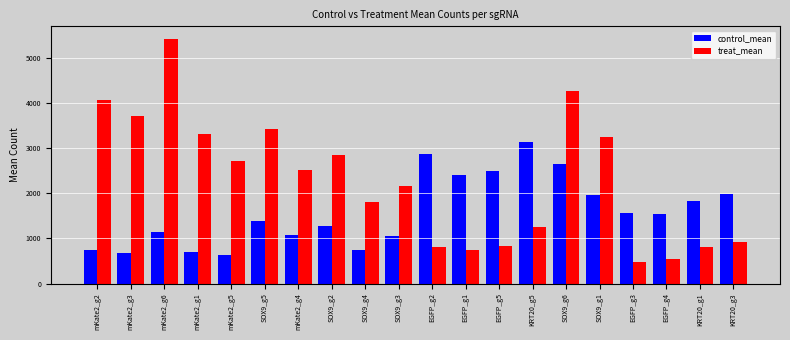

At which category does the chart reach its peak across all series?

mKate2_g6